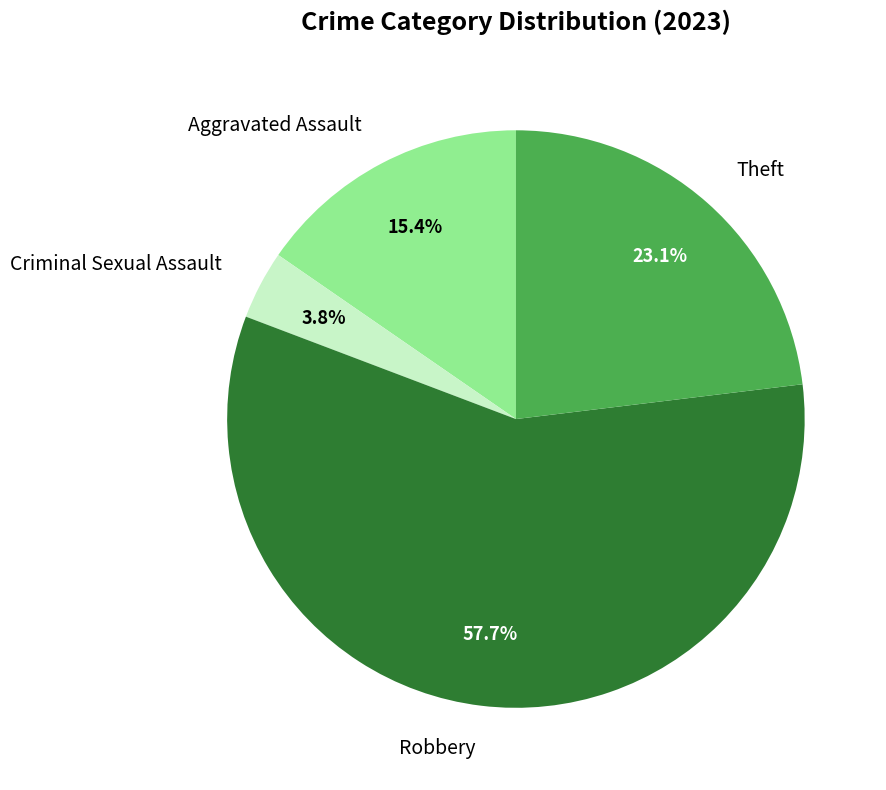

How many segments does this pie chart have?

4